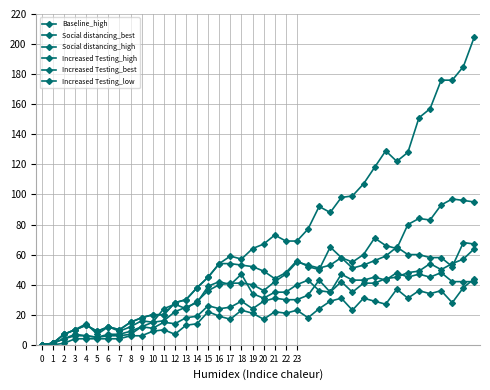

What is the value of the Social distancing_best point at the 28th from the left?

47